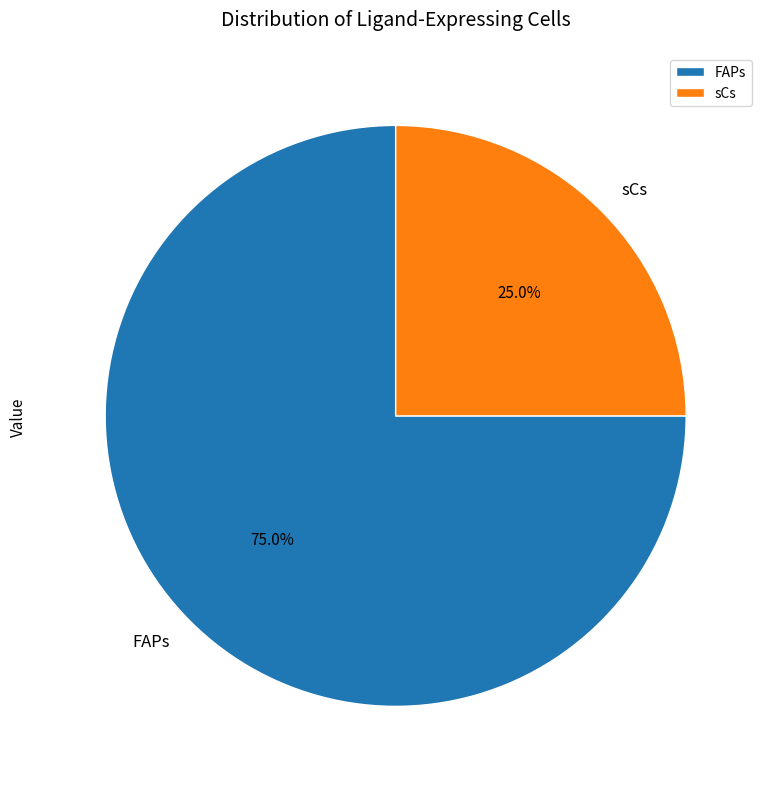

How many segments does this pie chart have?

2